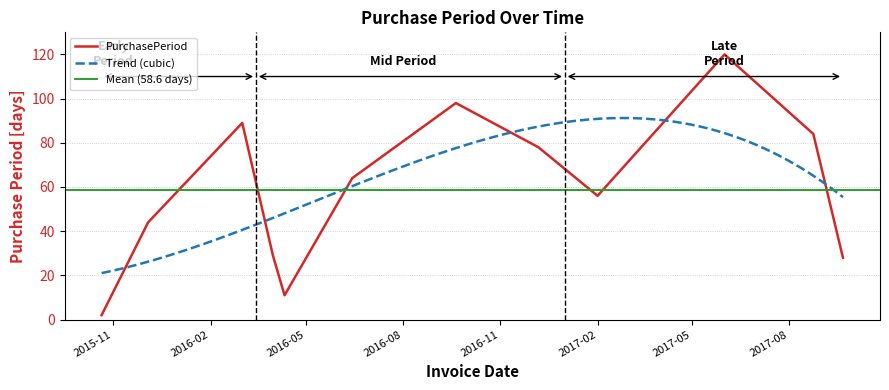

What is the smallest value displayed?

2